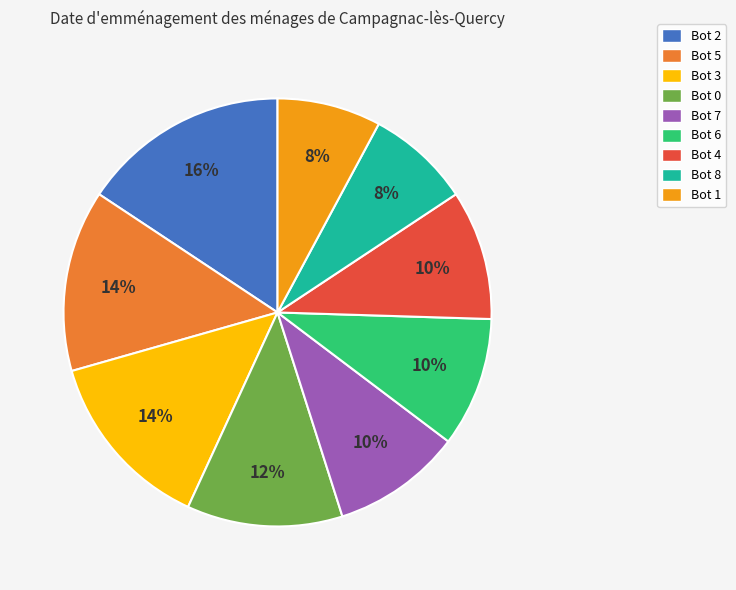

To the nearest percent, what is the difference between the largest and smallest slice percentages?

8%